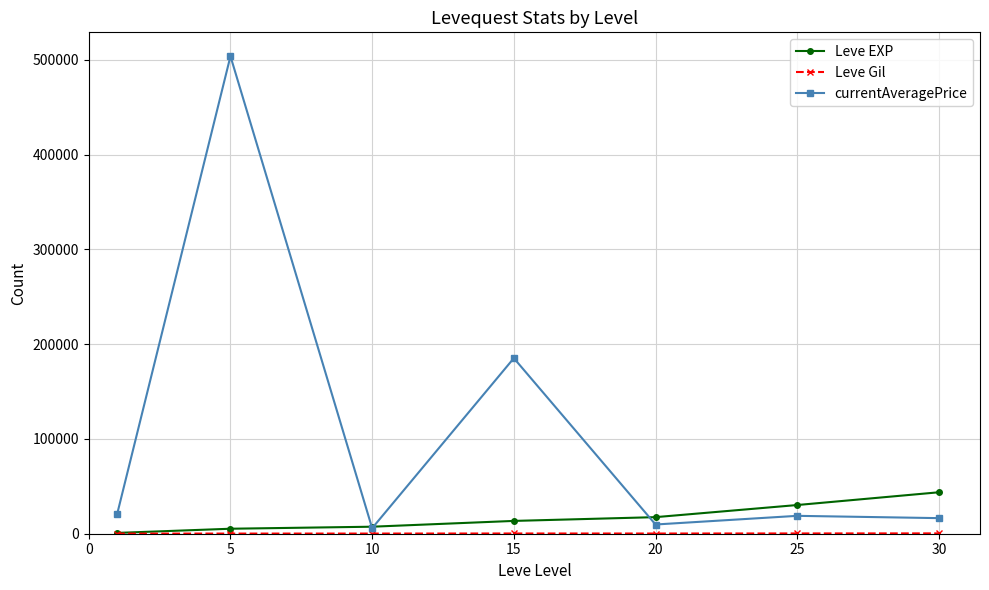

What is the maximum value for currentAveragePrice?

503754.5